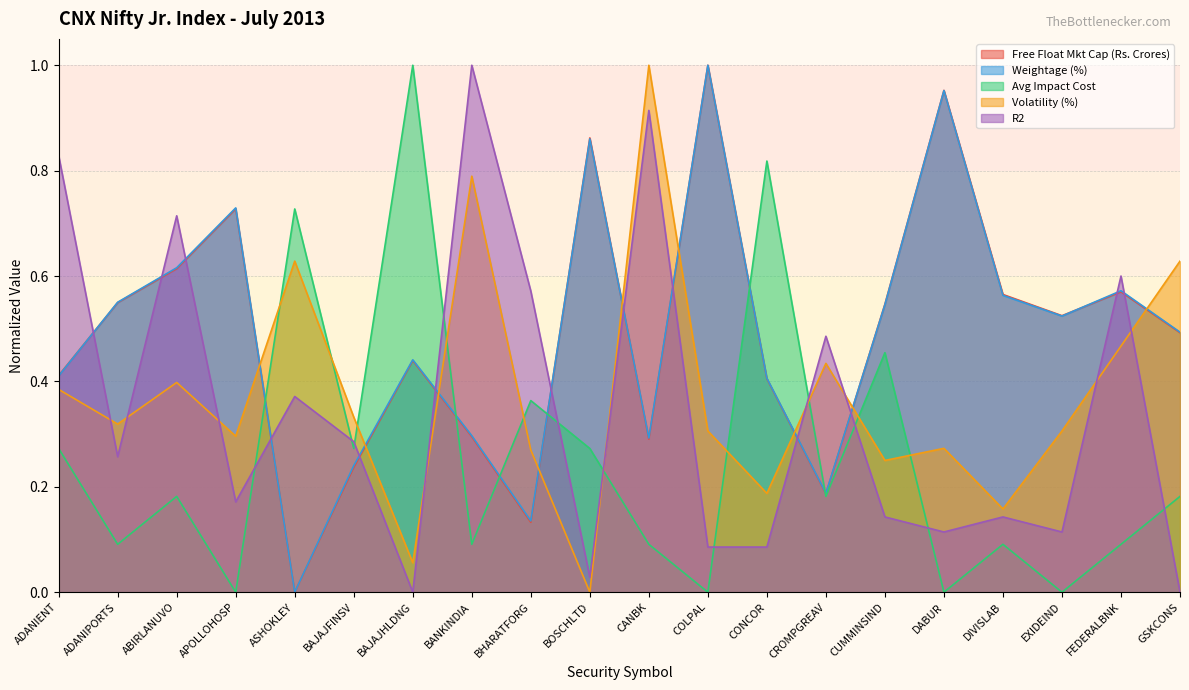

What is the sum of the Volatility (%) values at DABUR and CONCOR?

0.5